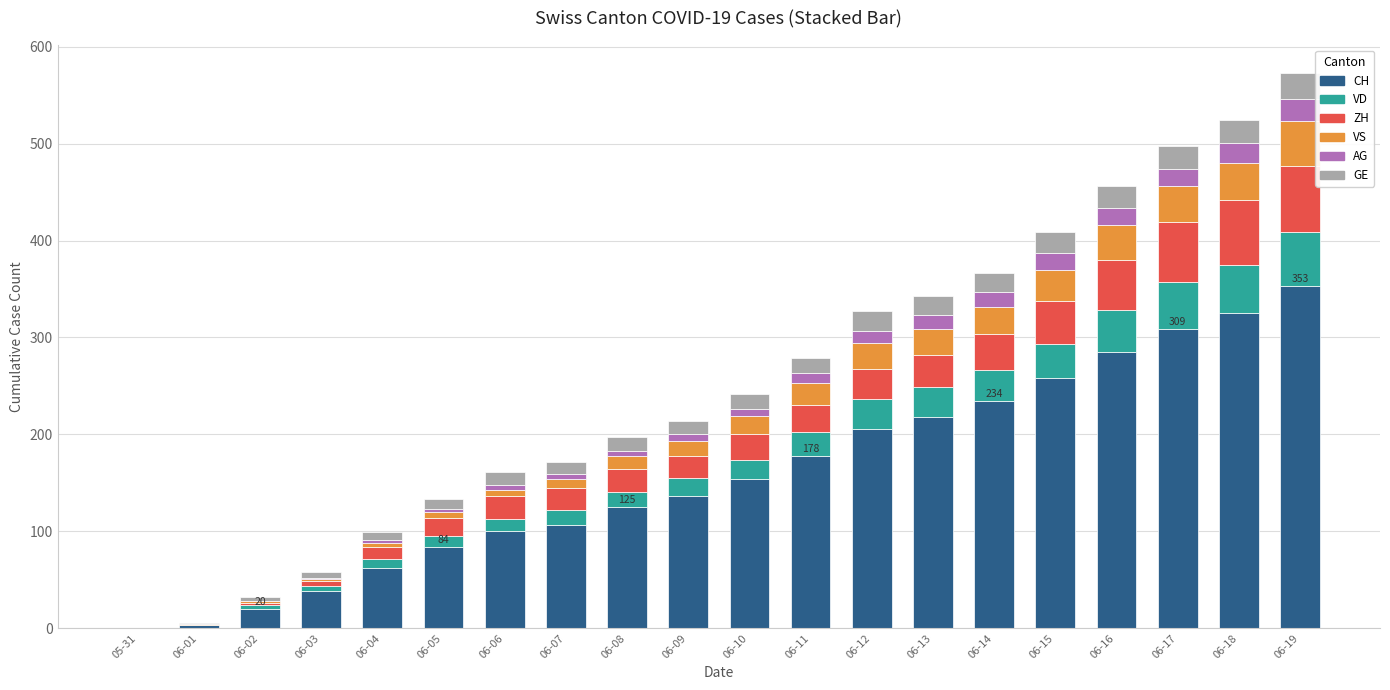

What is the sum of all CH values?

3195